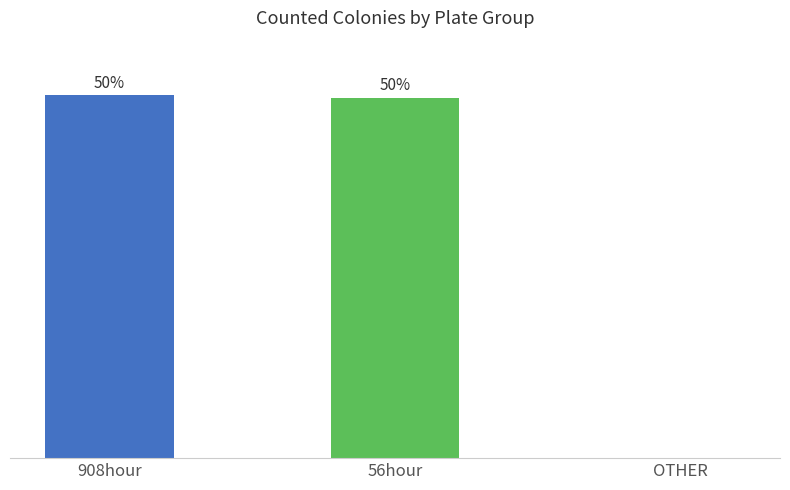

Are the bars horizontal?

No